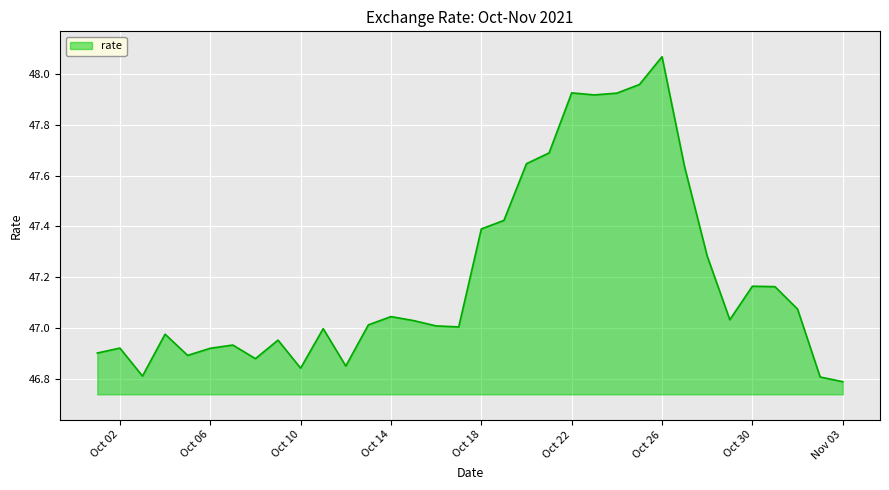

True or false: the data has more than 0 interior local peaks.

True